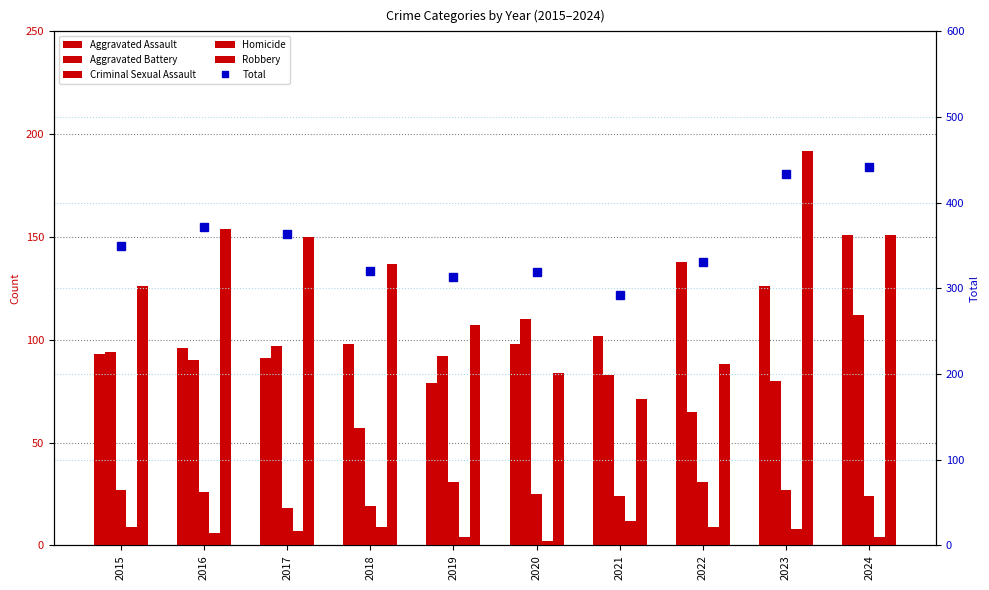

Is the value of Homicide at 2018 greater than the value of Robbery at 2017?

No